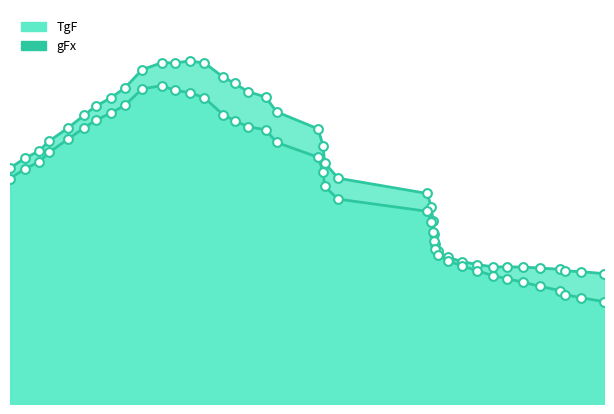

What is the total value across all series at 11.783110412?

2.0